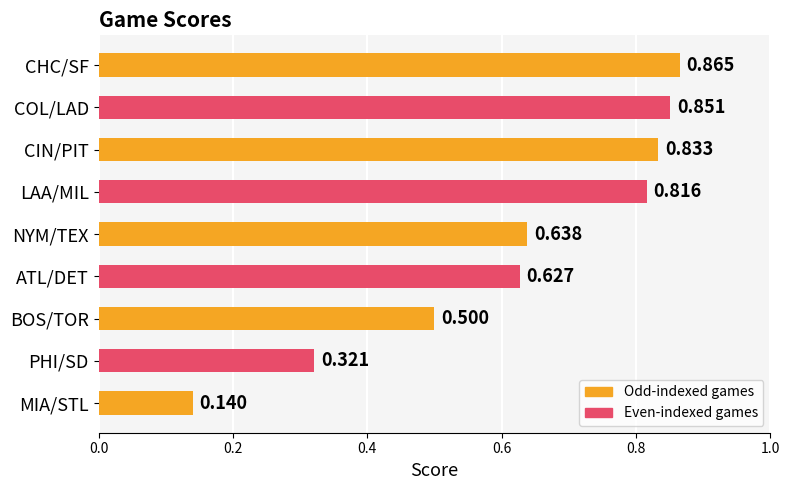

What is the label of the 1st bar from the top?

CHC/SF